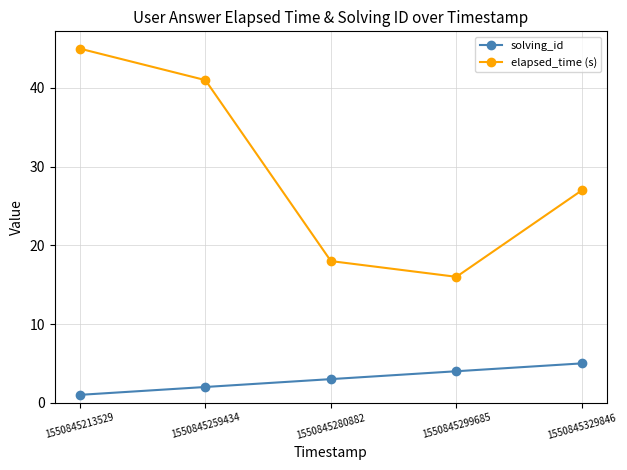

True or false: solving_id and elapsed_time (s) cross at least once.

False